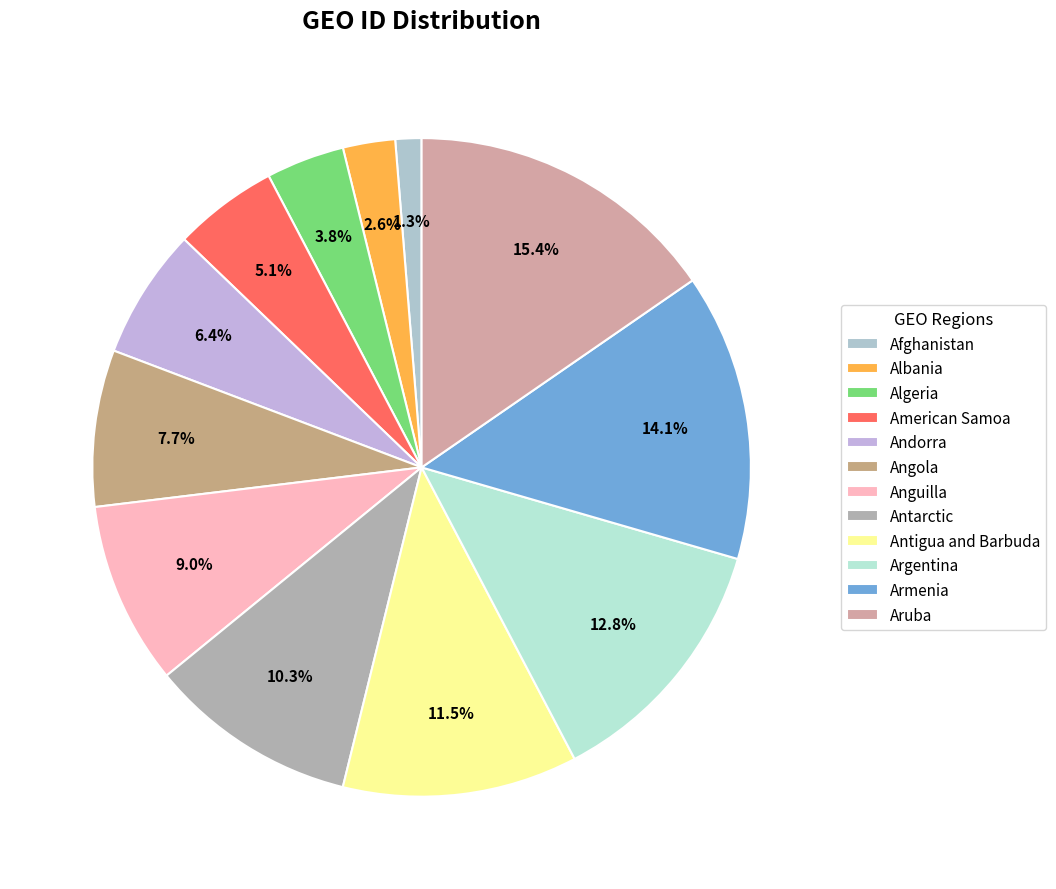

Approximately how many times larger is the value at American Samoa compared to Antarctic?

0.5